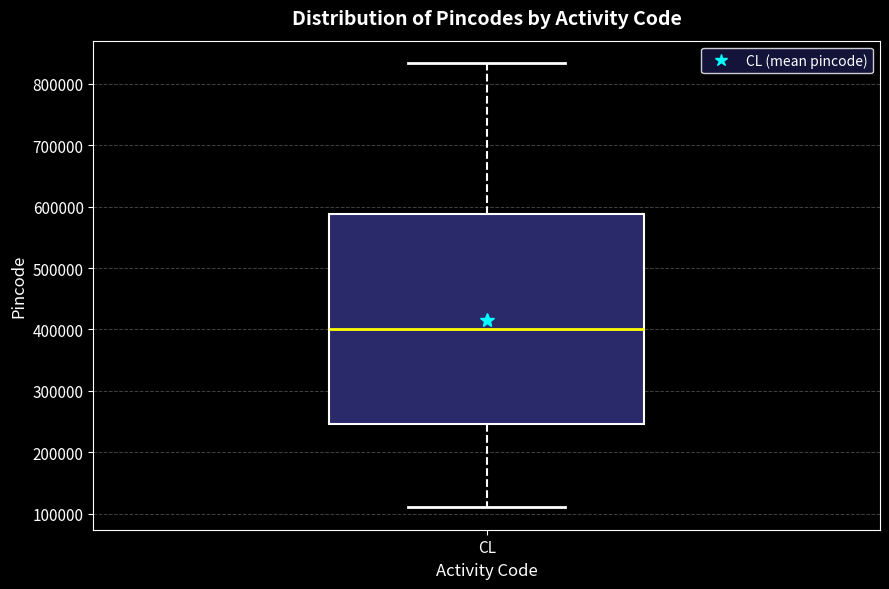

Where does the upper whisker of the box for CL end on the y-axis? The values are not printed on the chart, so give them approximately, as read against the axis.

830000